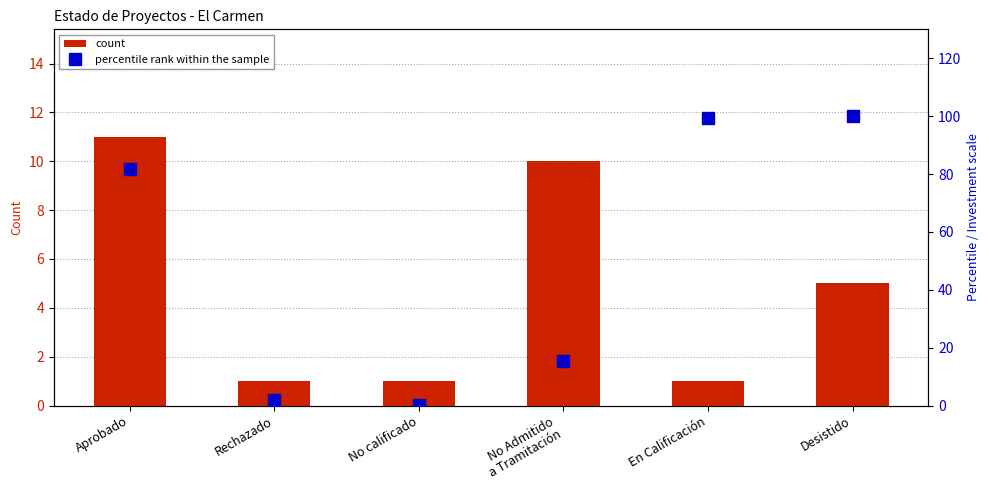

What are all the series names shown in the legend?

count, percentile rank within the sample